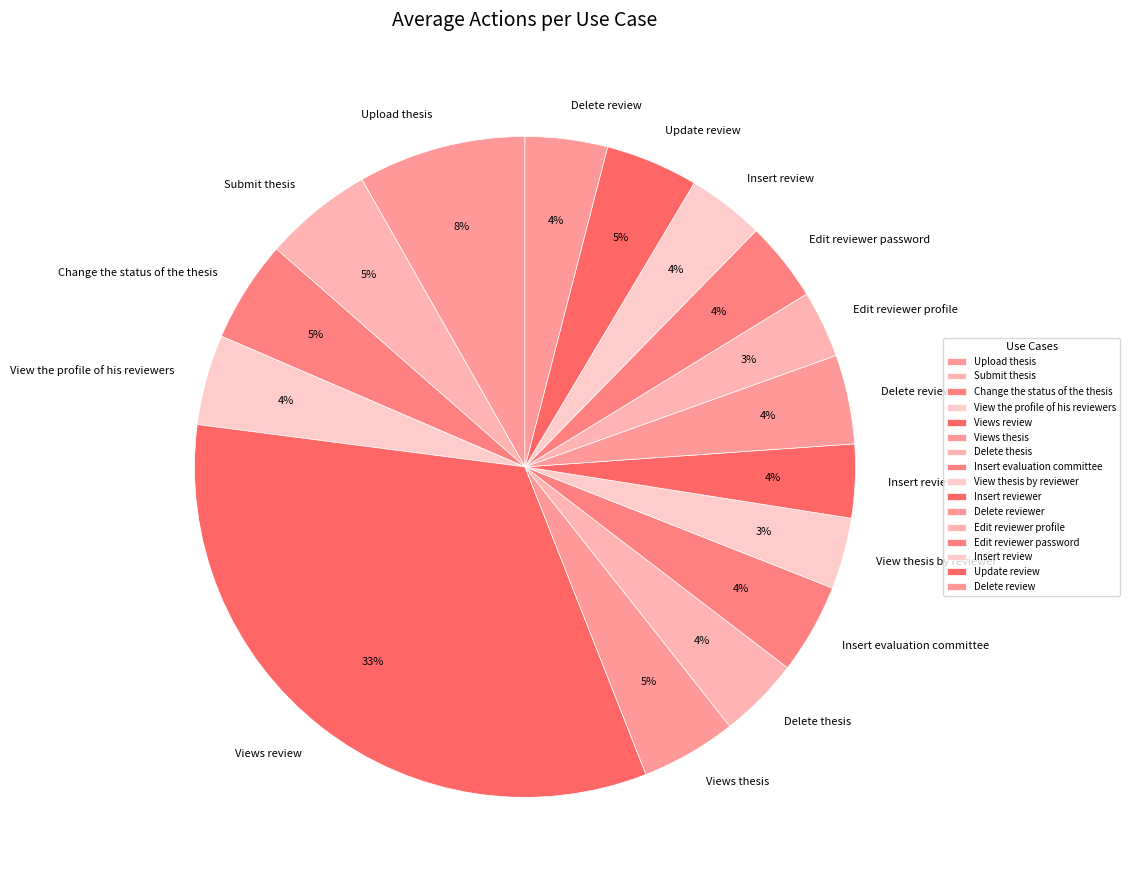

Approximately how many times larger is the value at Insert evaluation committee compared to Views review?

0.1